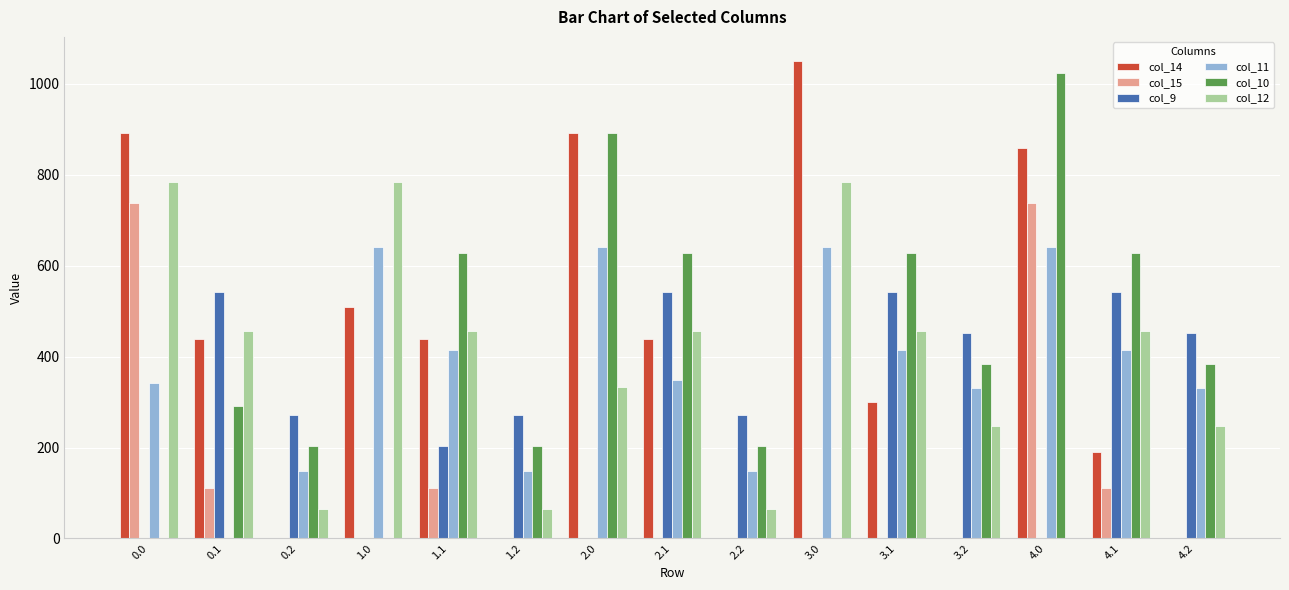

What is the sum of the col_12 values at 4.0 and 1.1?

456.1